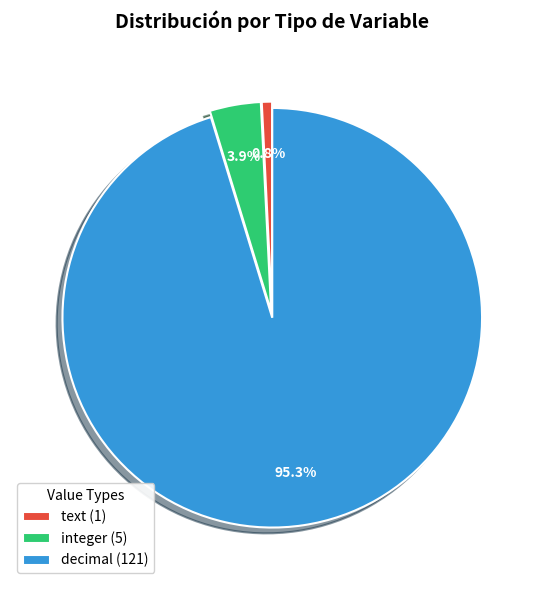

Between decimal (121) and integer (5), which is larger?

decimal (121)